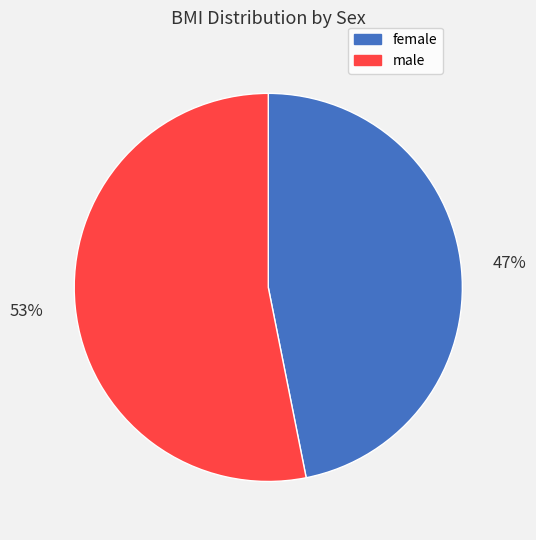

To the nearest percent, what is the combined percentage of female and male?

100%